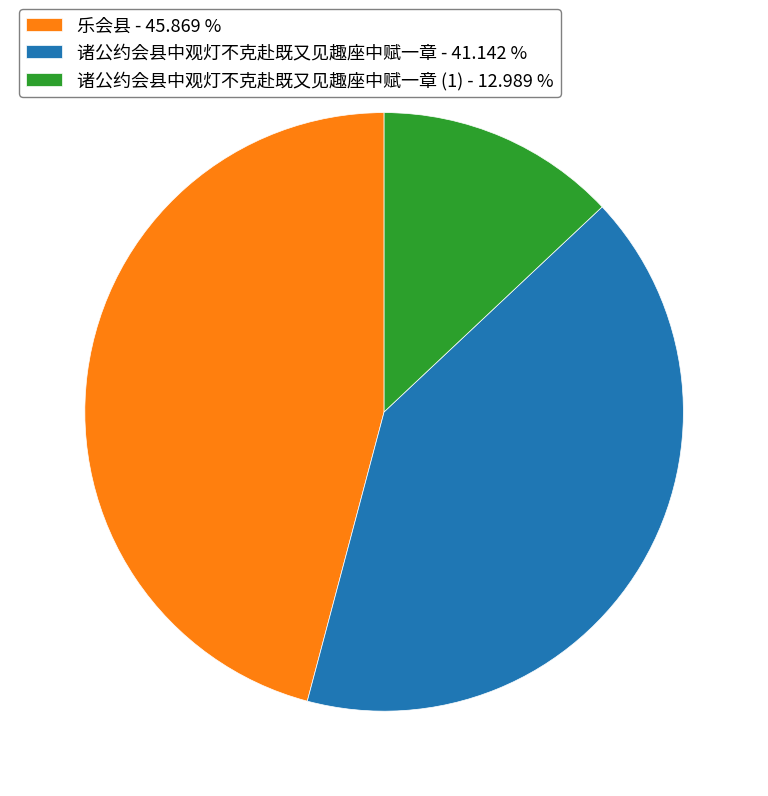

Is there a majority slice in this chart?

No